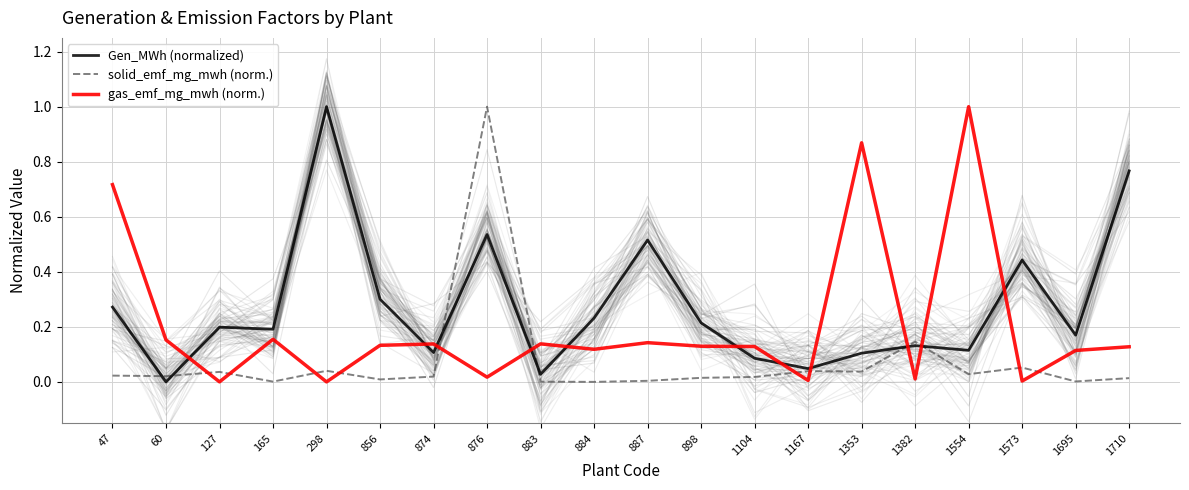

What is the total value across all series at 883?

0.2